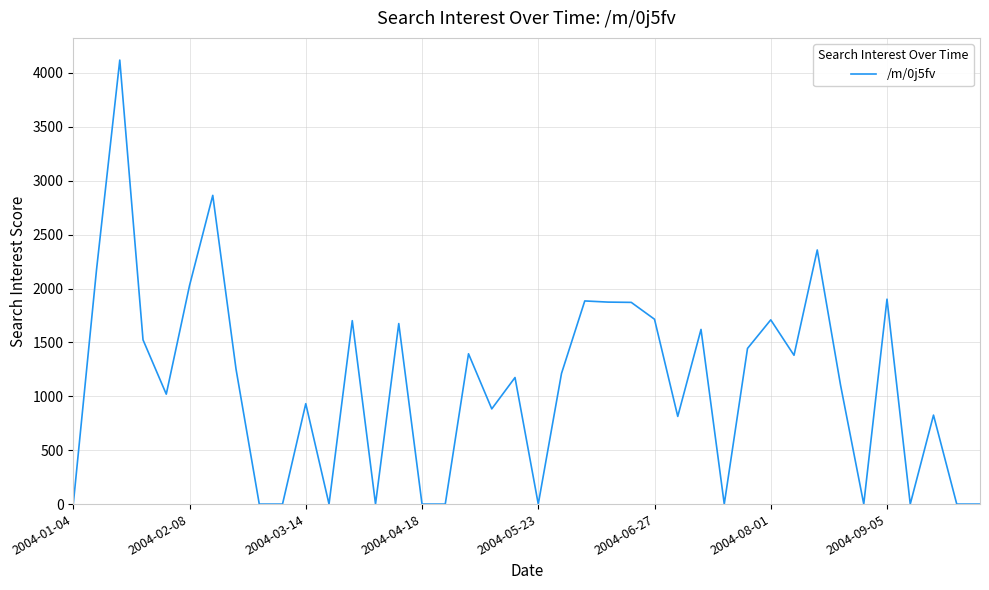

What is the greatest value displayed?

4119.2